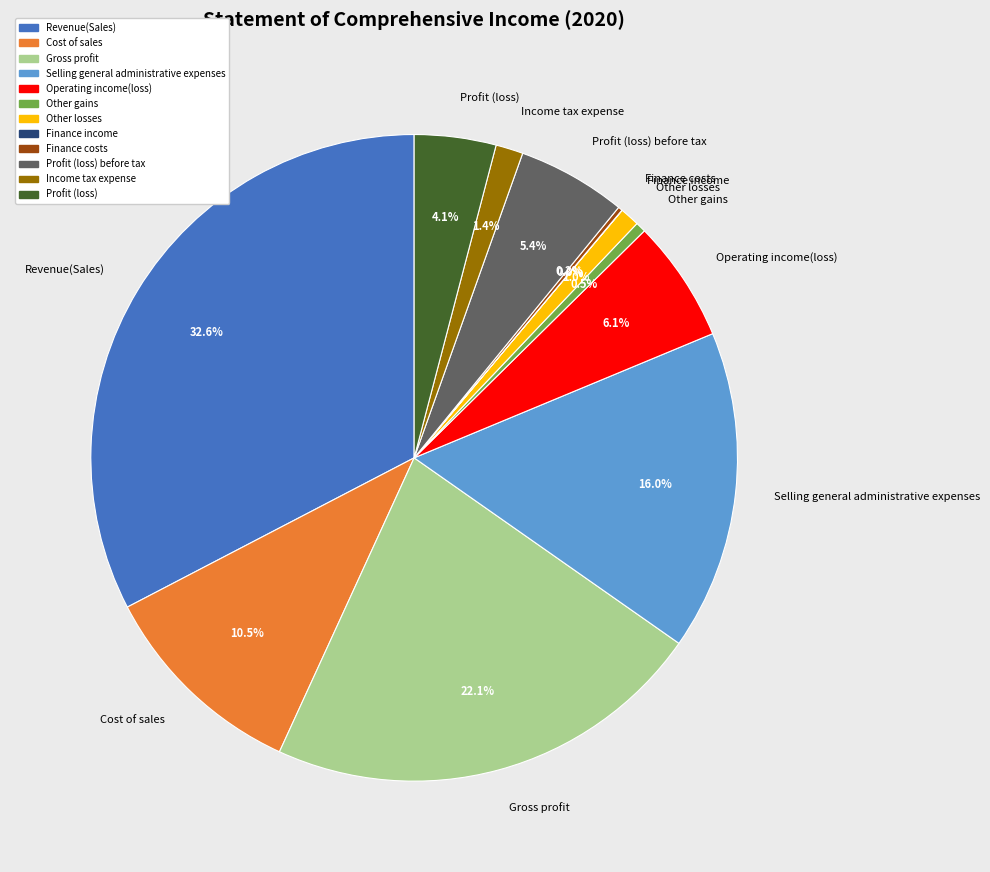

Is there a majority slice in this chart?

No